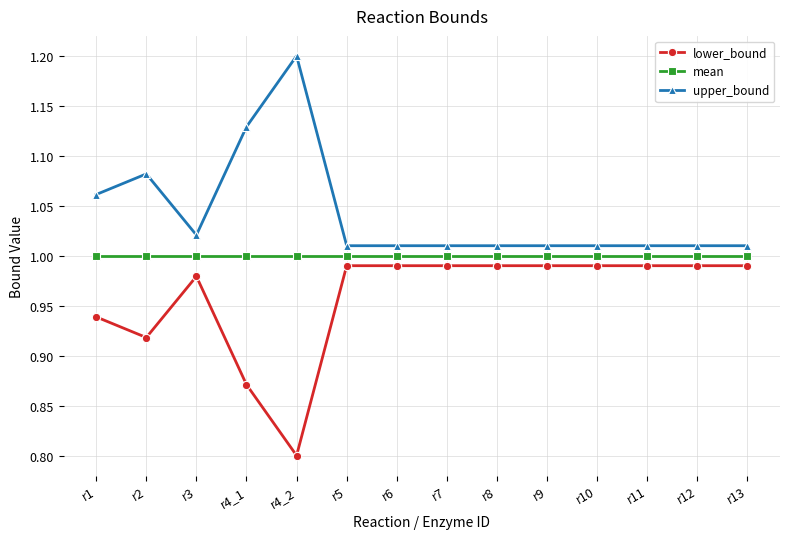

Which category has the highest value in the upper_bound series?

r4_2